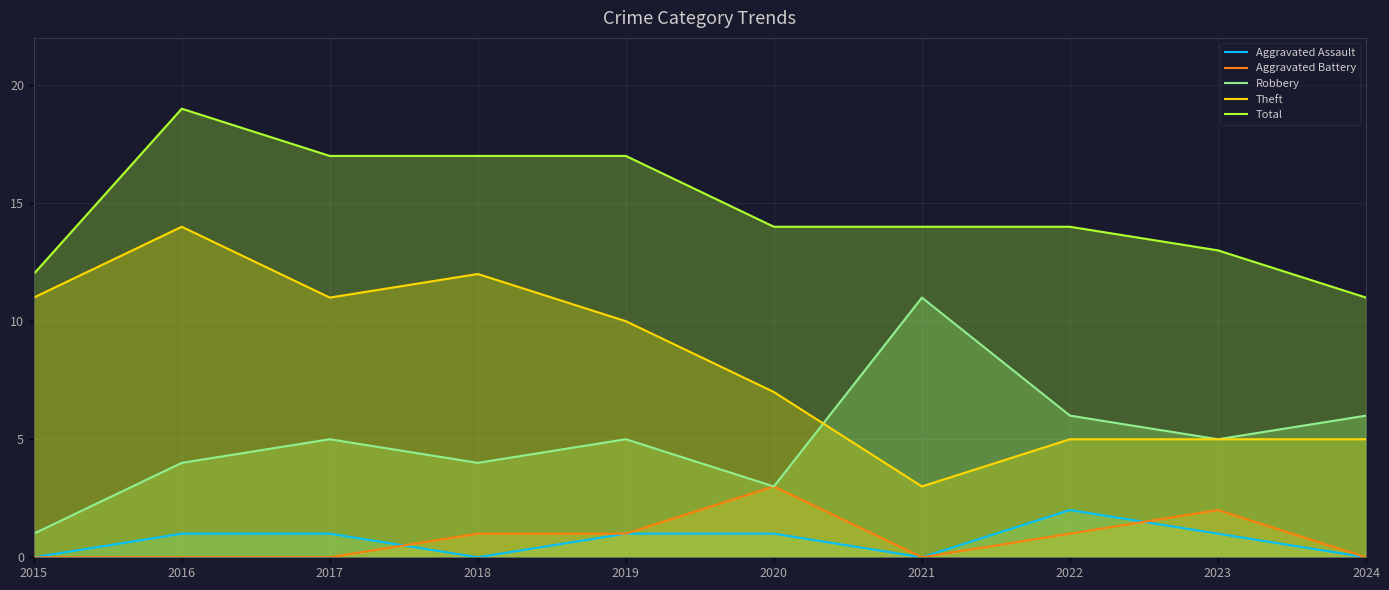

What is the value of the Total point at the 8th from the left?

14